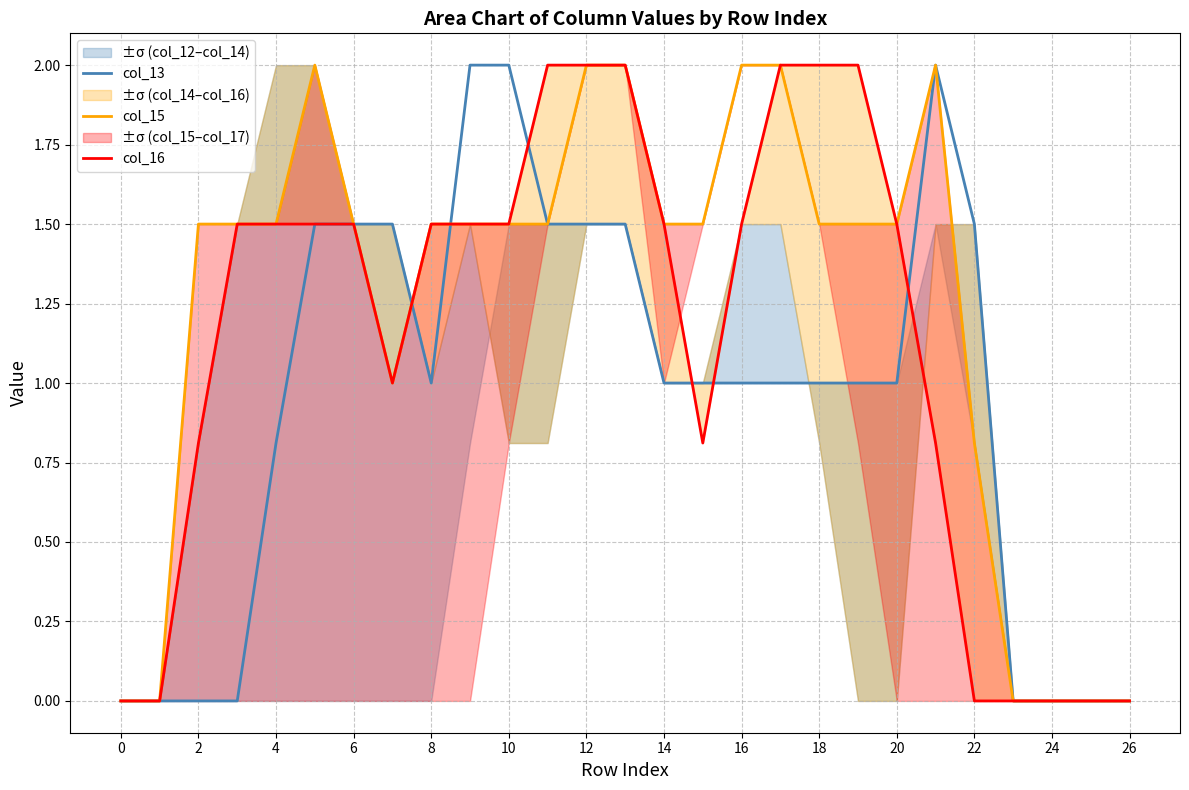

What is the highest value of the col_13 series?

2.0